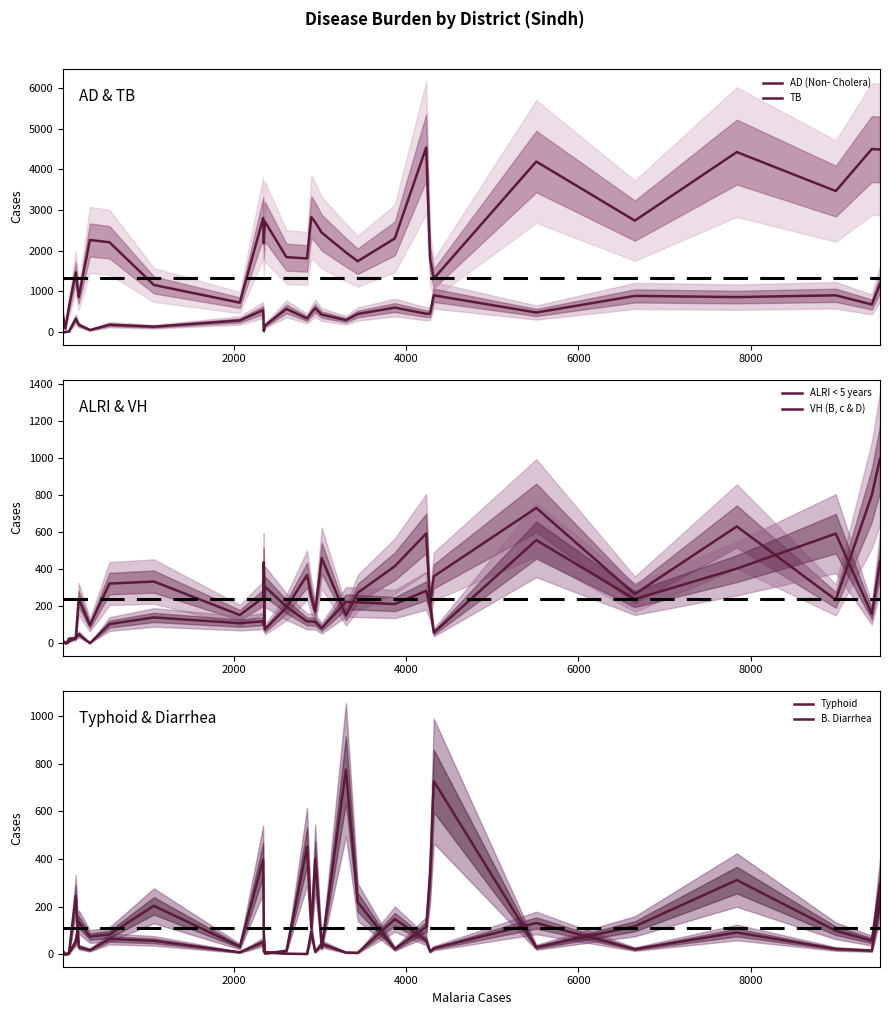

What is the total value across all series at 2000?

88